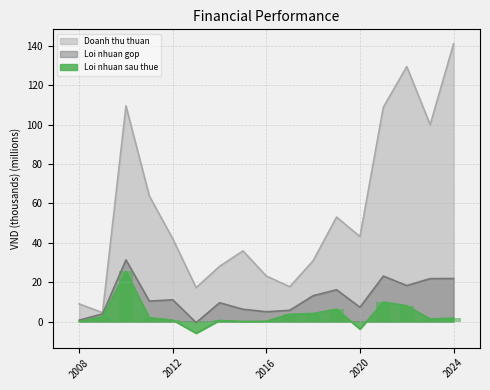

Between 2012 and 2018, which series saw the biggest shift?

Doanh thu thuan